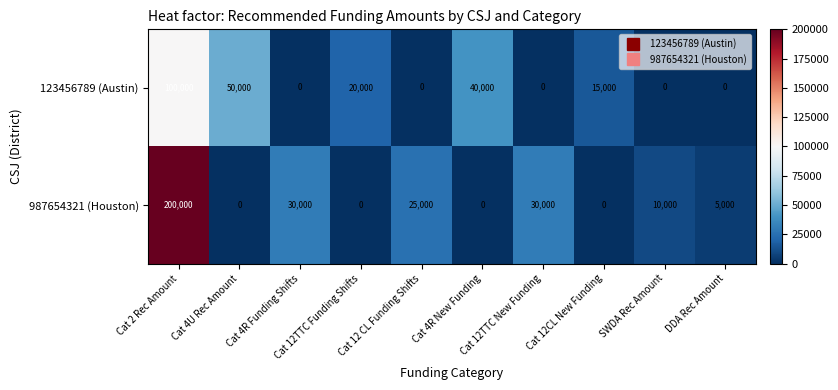

Which series has the largest range (max minus min)?

987654321 (Houston)